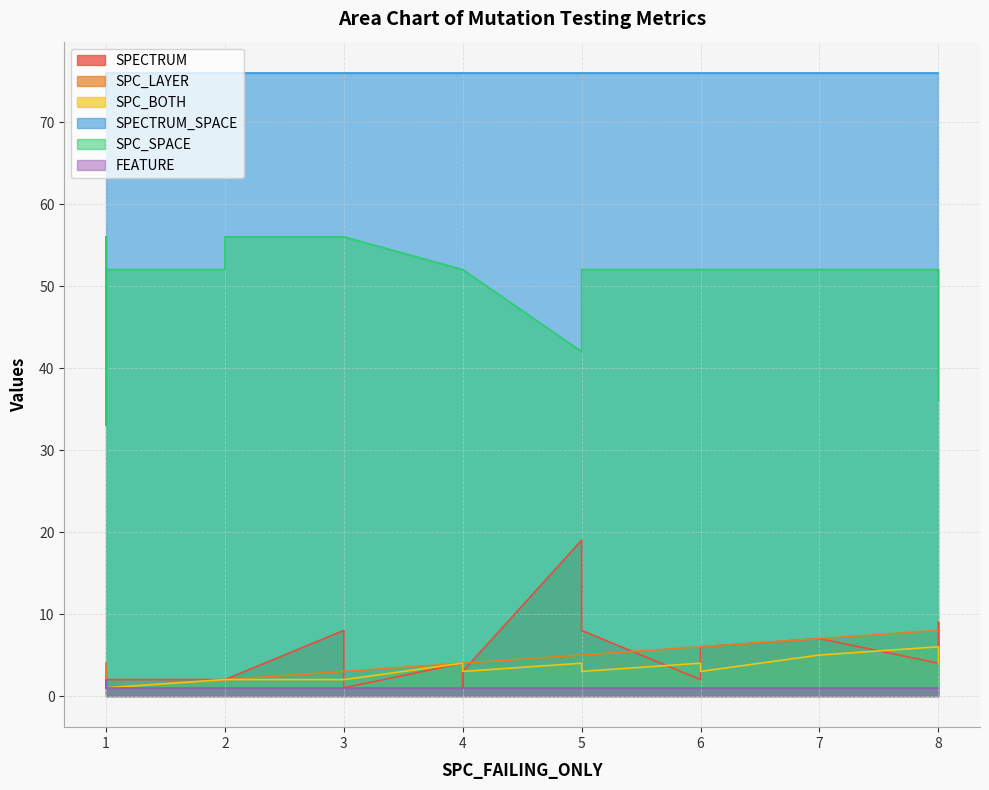

Is it true that SPC_SPACE equals 52 at 8?

True